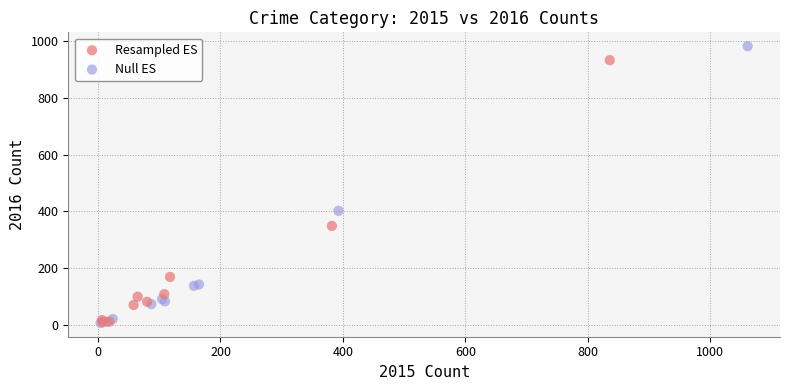

Which series contains the highest Y value?

Null ES